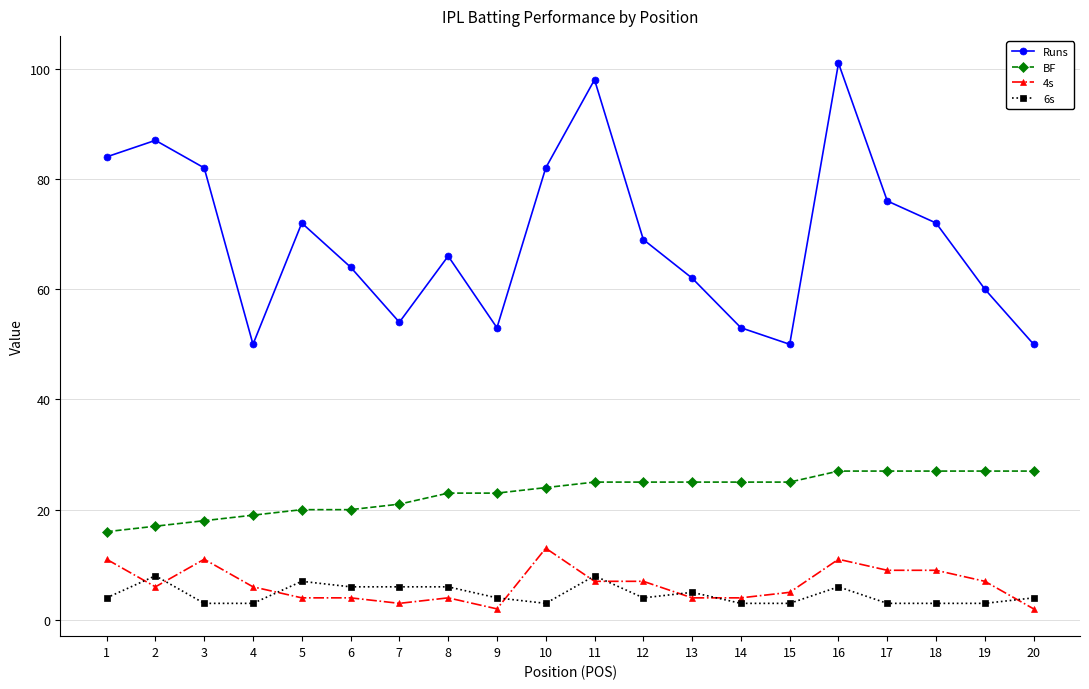

What is the sum of the Runs values at 20 and 19?

110